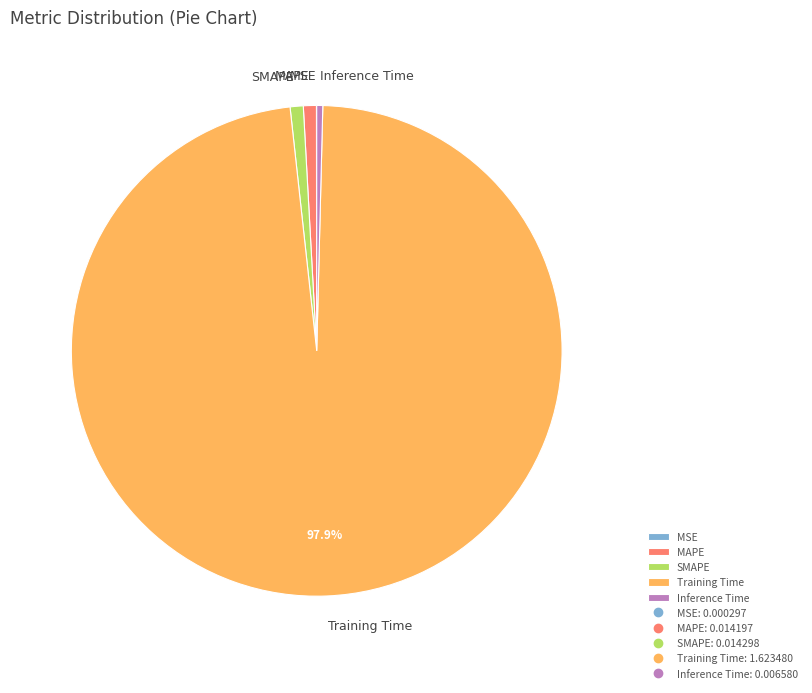

The Inference Time slice represents 0% of the pie. True or false?

True